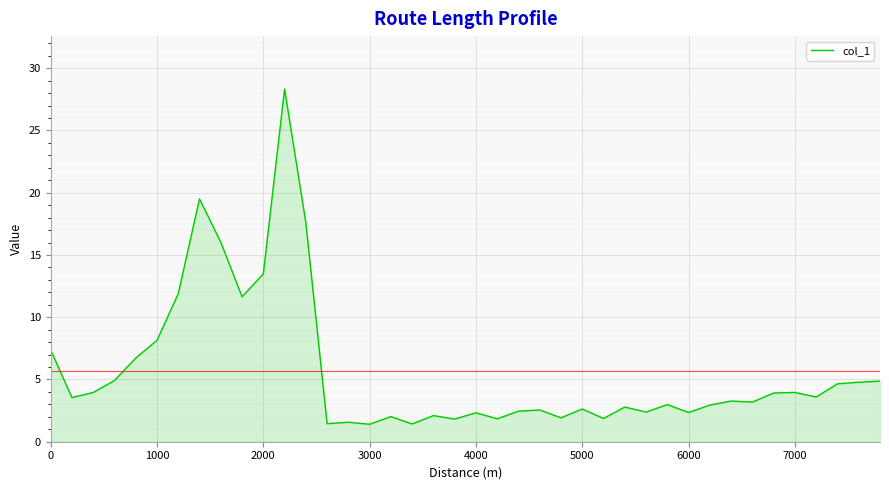

What is the maximum value shown in the chart?

28.3